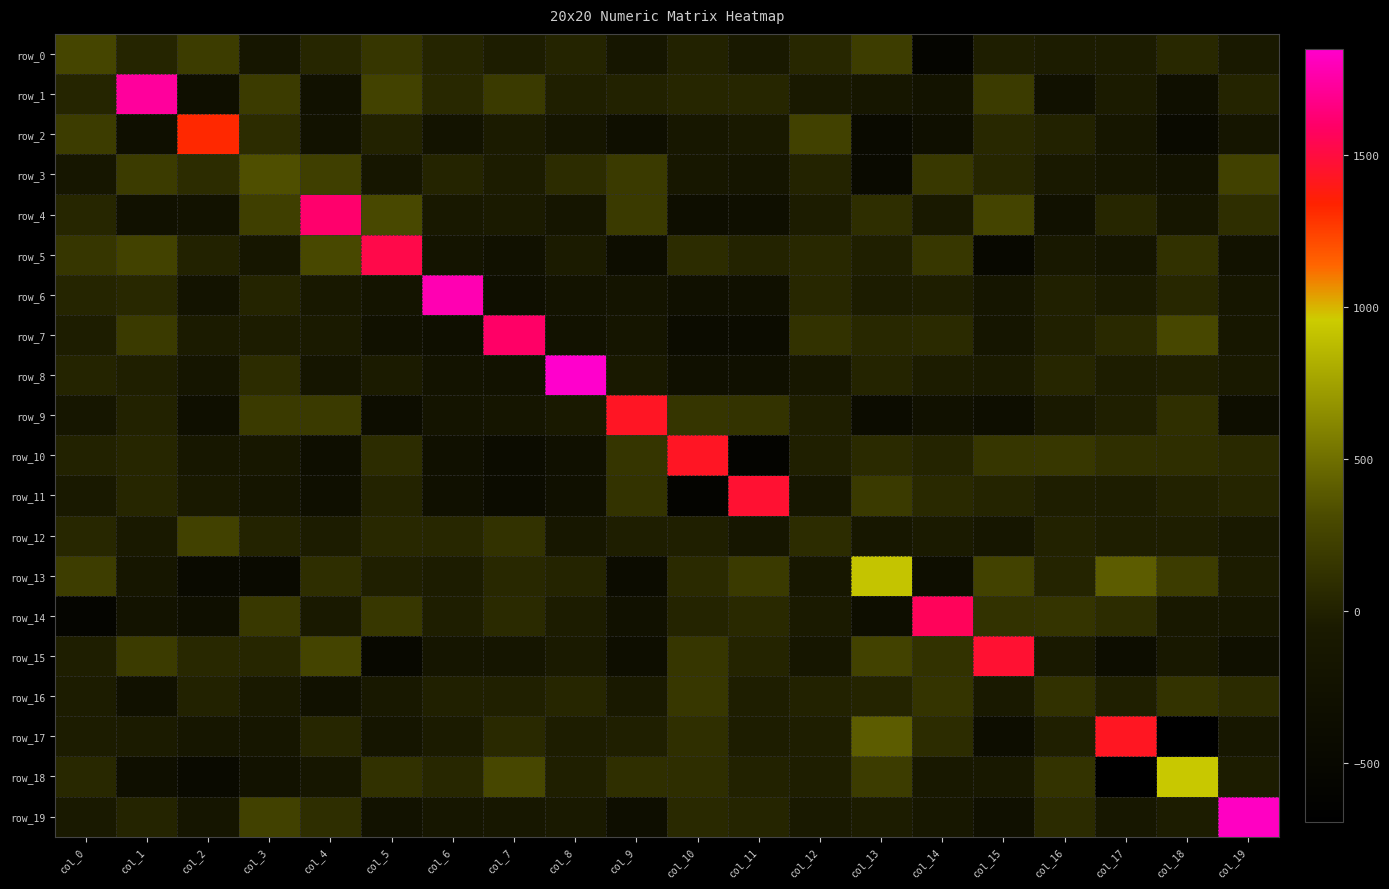

What is the difference between the row_16 values at col_1 and col_19?

328.5